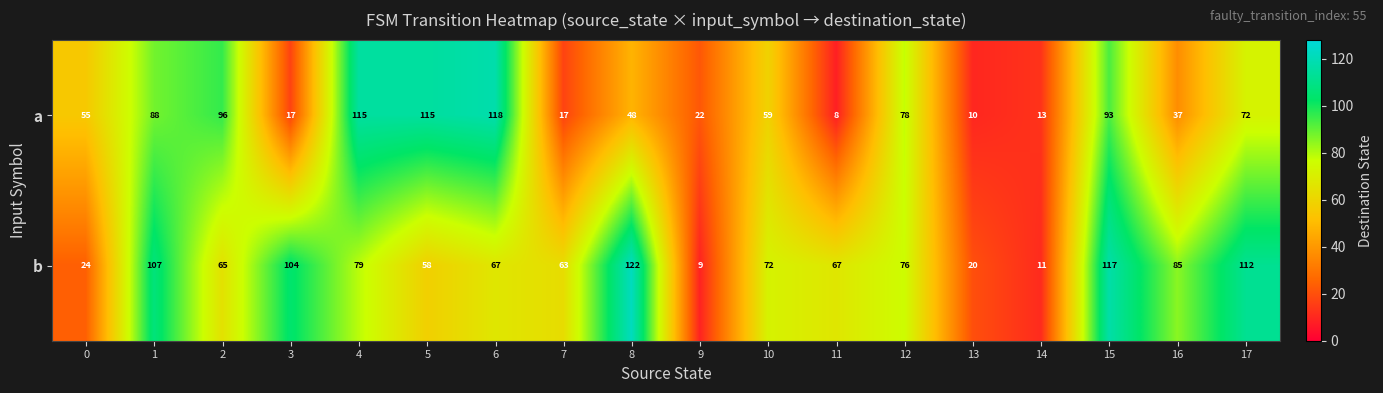

The b series shows 67 at 11. True or false?

True